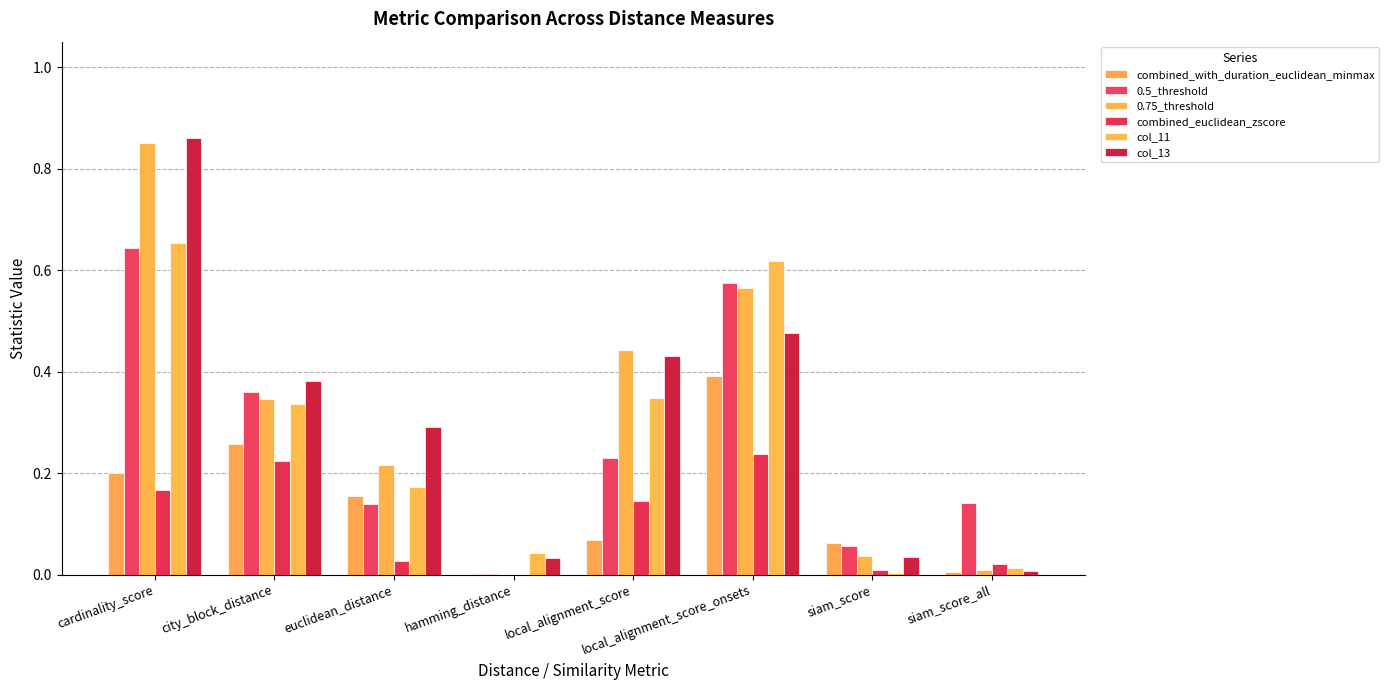

What is the total value across all series at cardinality_score?

3.4